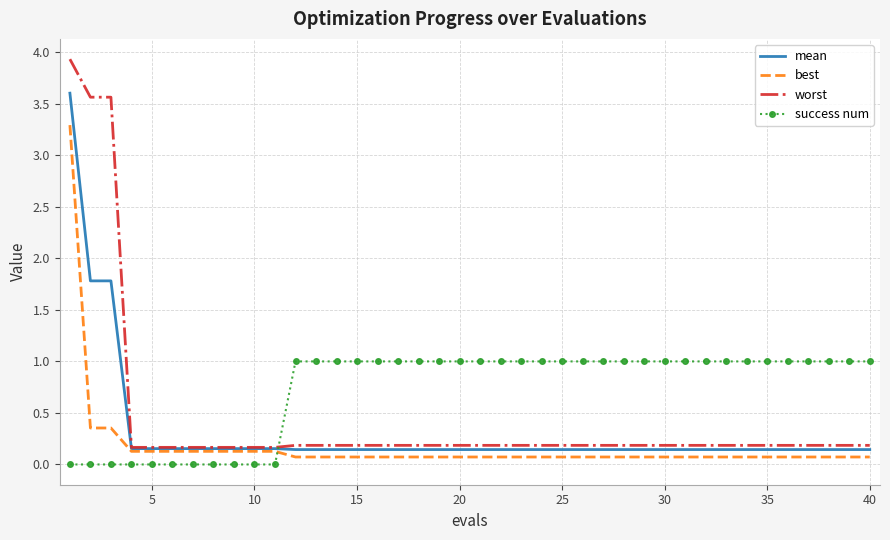

Rank the series by their average value, from lowest to highest.

best, mean, worst, success num